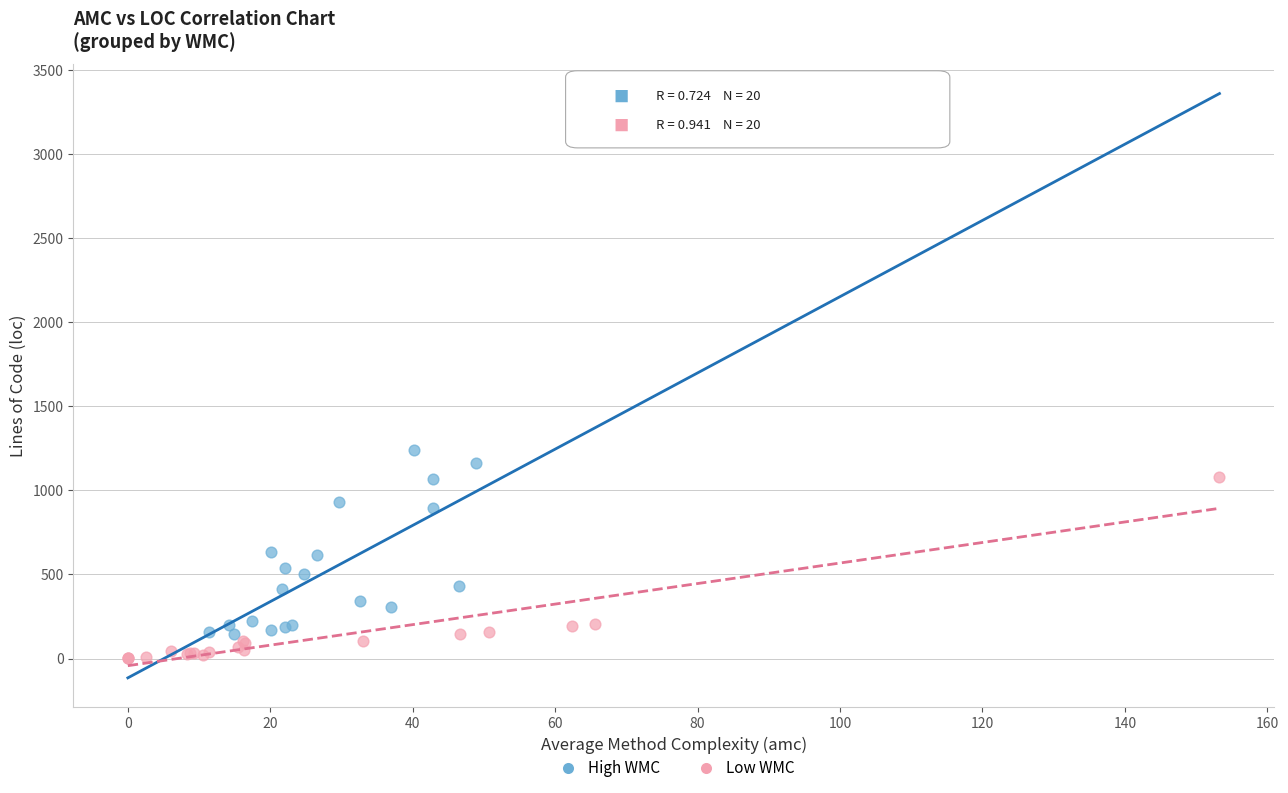

Which series contains the highest Y value?

High WMC